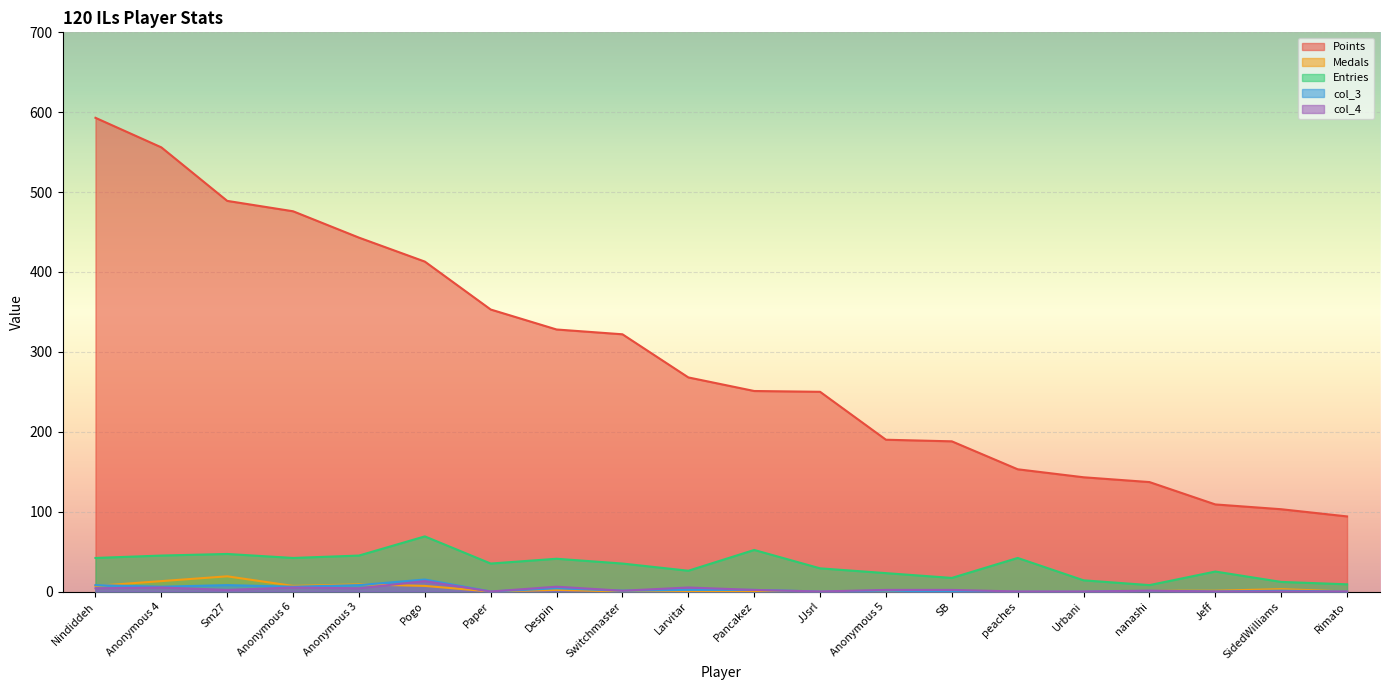

True or false: col_3 and Points cross at least once.

False